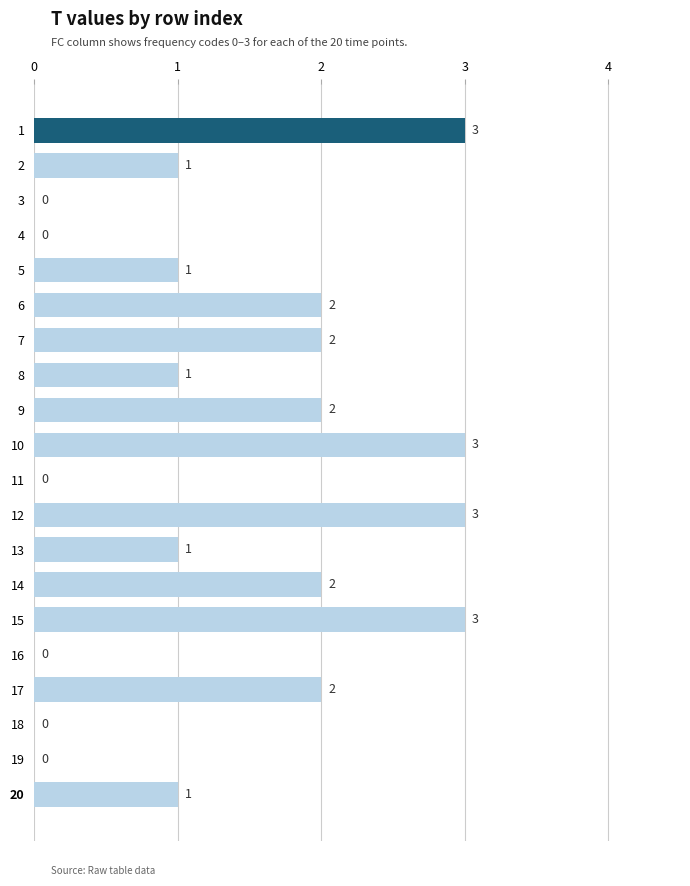

True or false: the data shows 0 at 11.

True